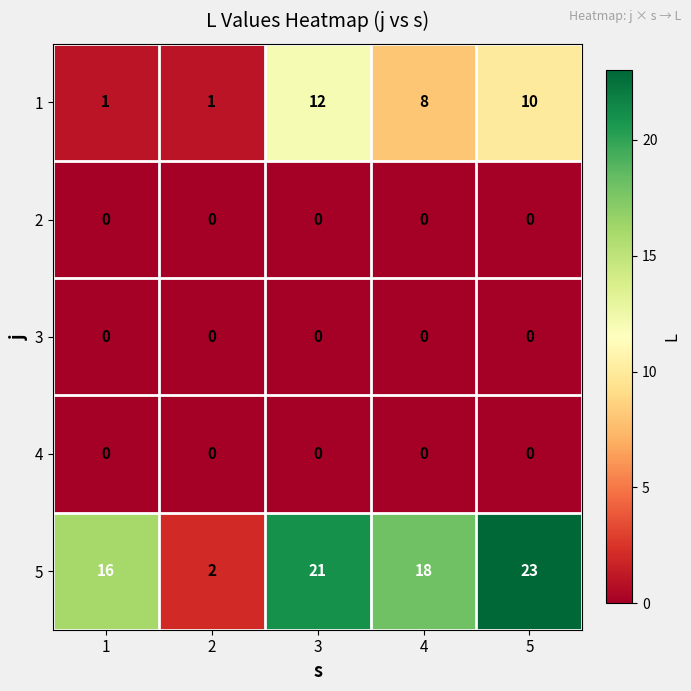

Rank the categories by 5 value from lowest to highest.

2, 1, 4, 3, 5